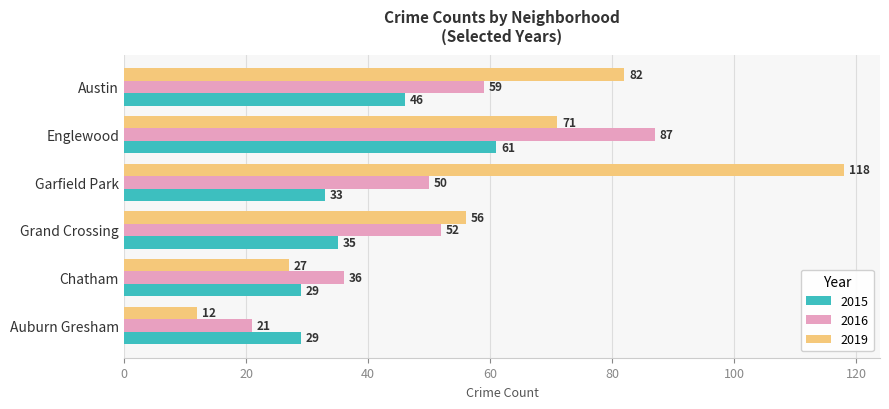

Is it true that 2016 equals 87 at Englewood?

True